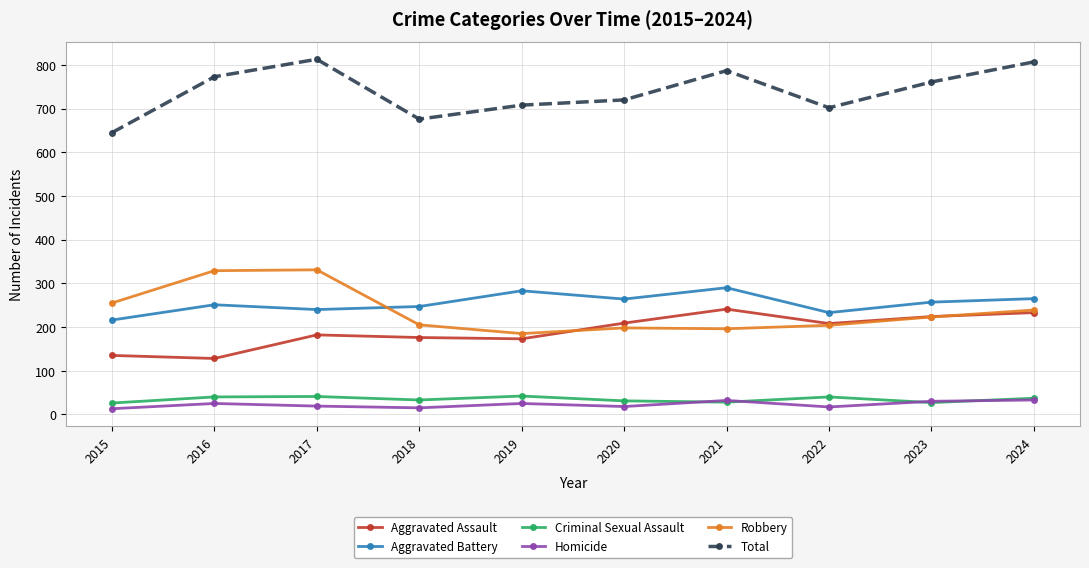

How many categories are shown in the chart?

10